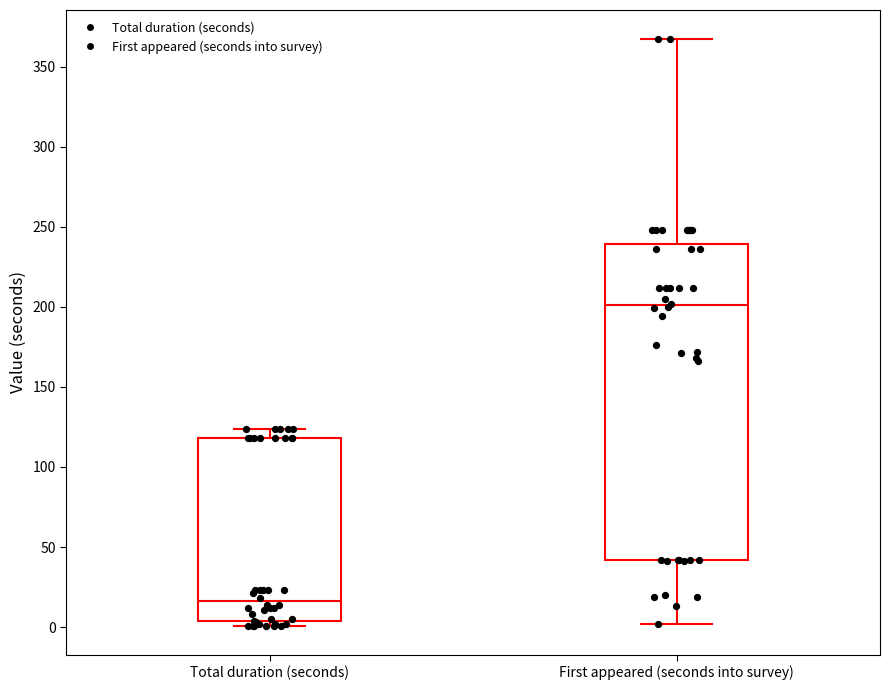

Reading left to right, read every box against the y-axis: the position of its median line, the range the box covers, and the ends of its whiskers. The values are not printed on the chart, so give them approximately, as read against the axis.

Total duration (seconds): median 15, box 5 to 120, whiskers 0 to 125
First appeared (seconds into survey): median 200, box 40 to 240, whiskers 0 to 365